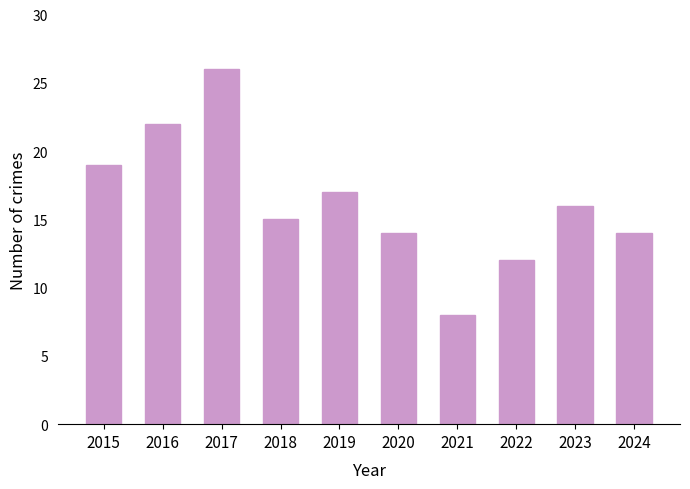

Are the bars horizontal?

No